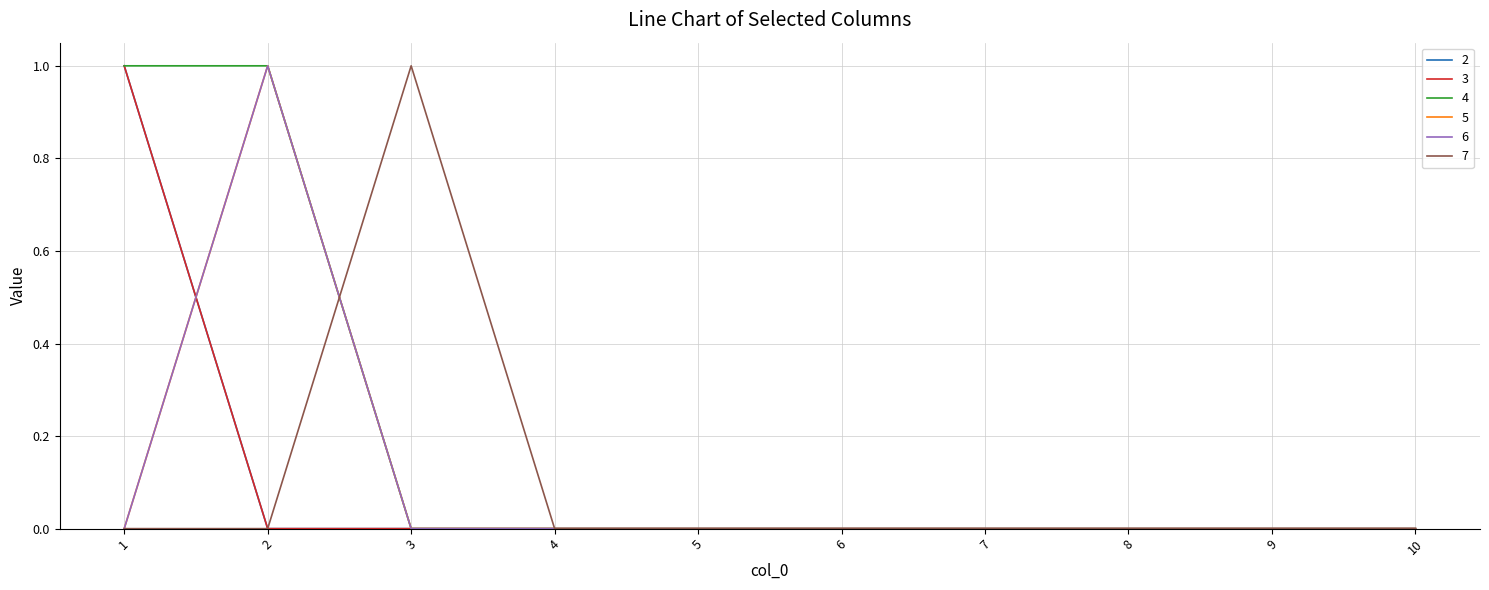

True or false: 2 and 5 cross at least once.

True